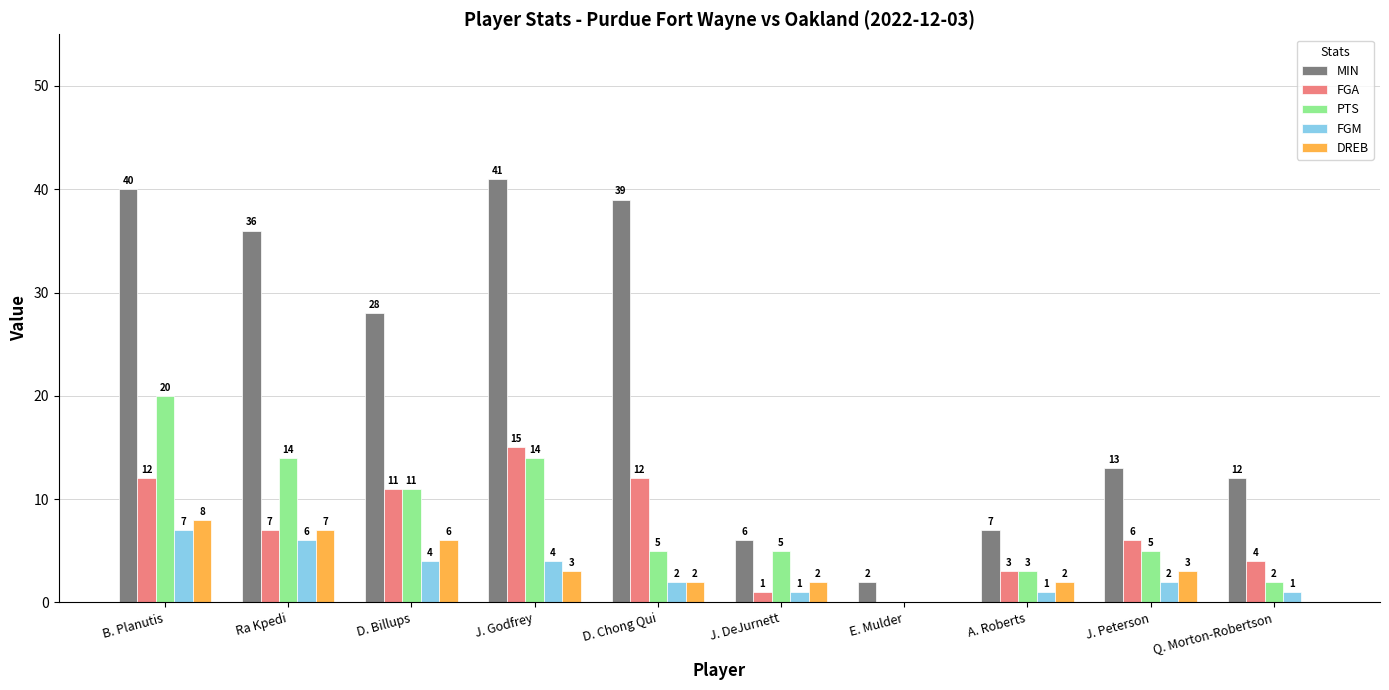

Which series has the largest total across all categories?

MIN